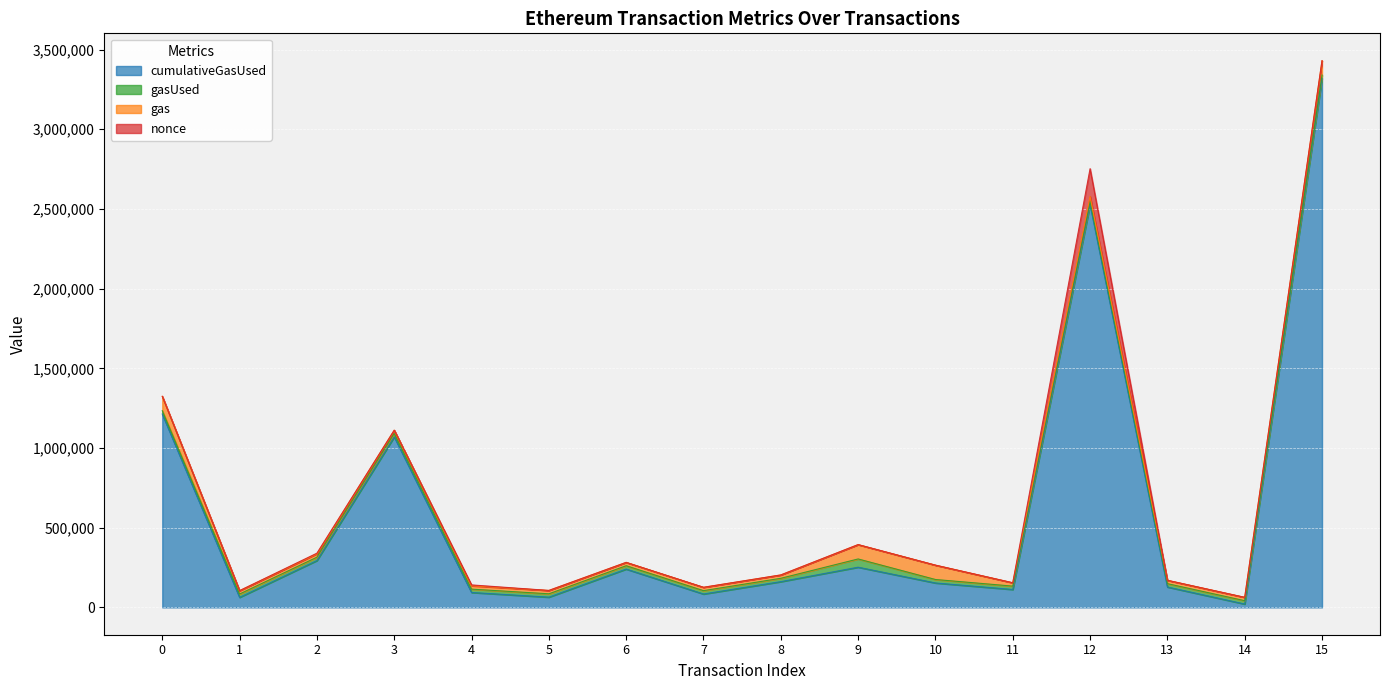

True or false: gasUsed has a value of 14595 at 8.

False